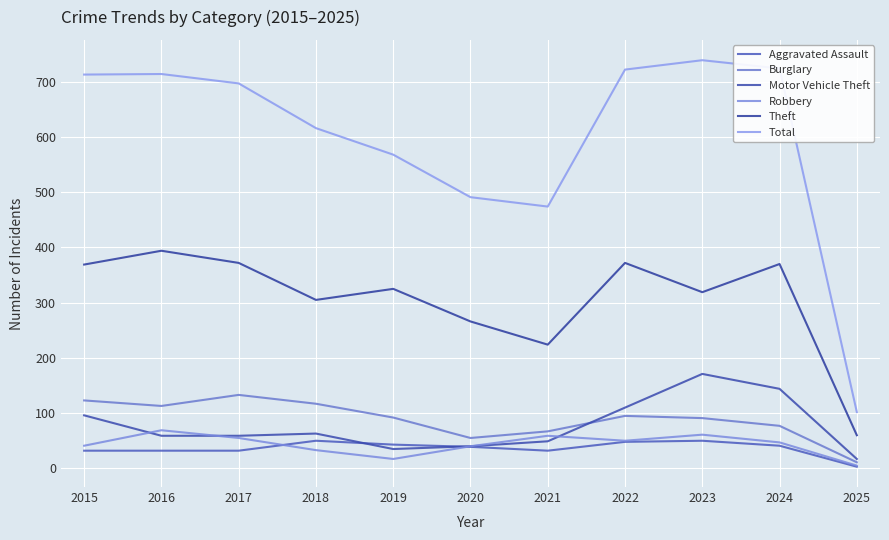

What is the difference between the Aggravated Assault values at 2024 and 2015?

9